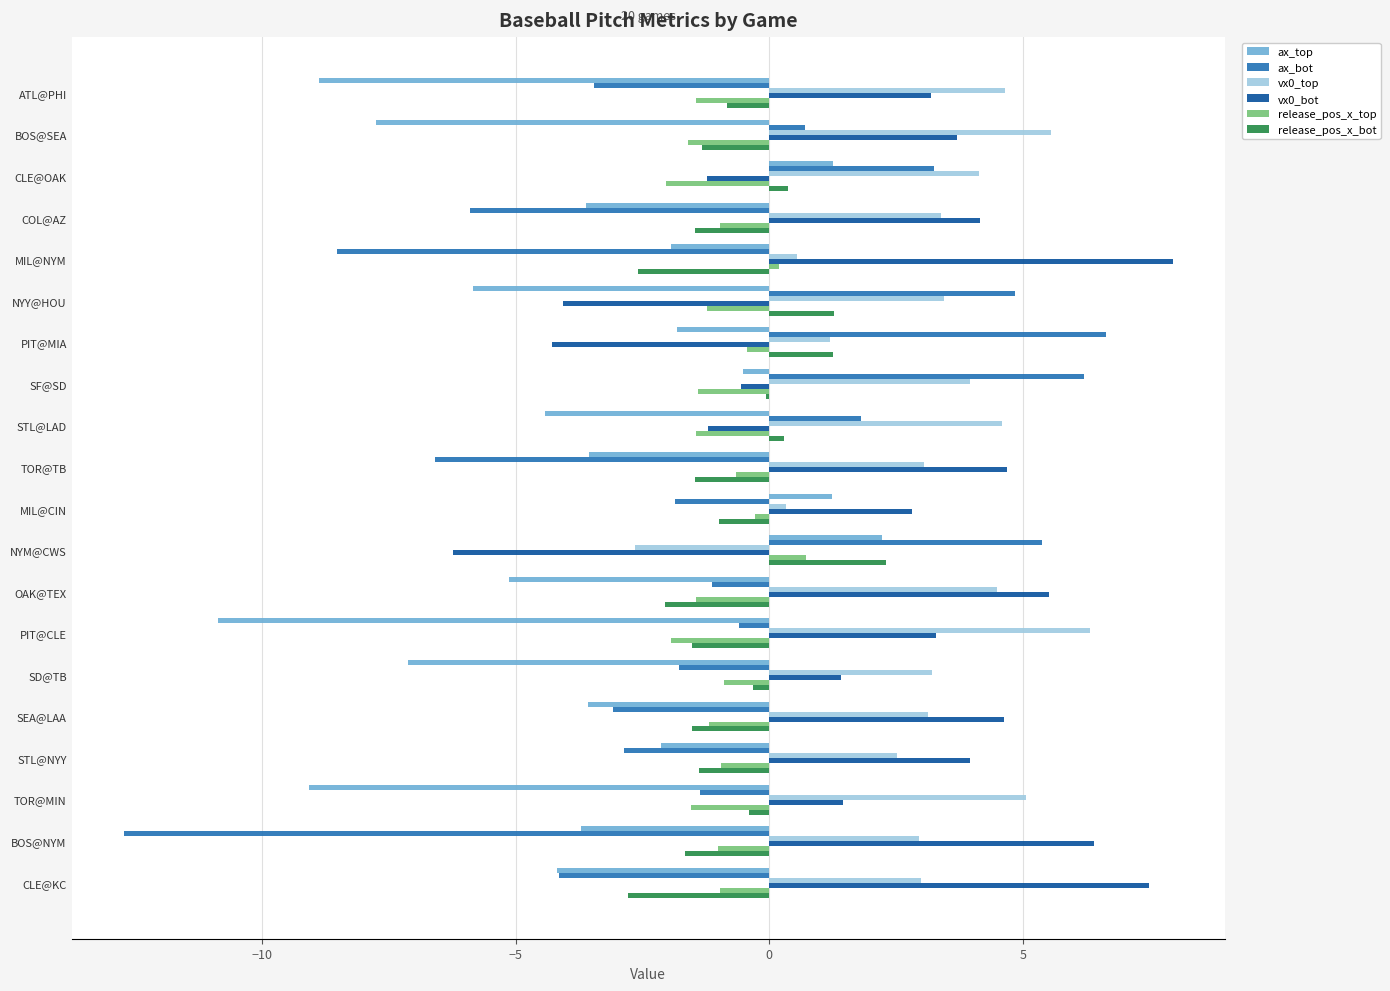

Which series has the largest range (max minus min)?

ax_bot